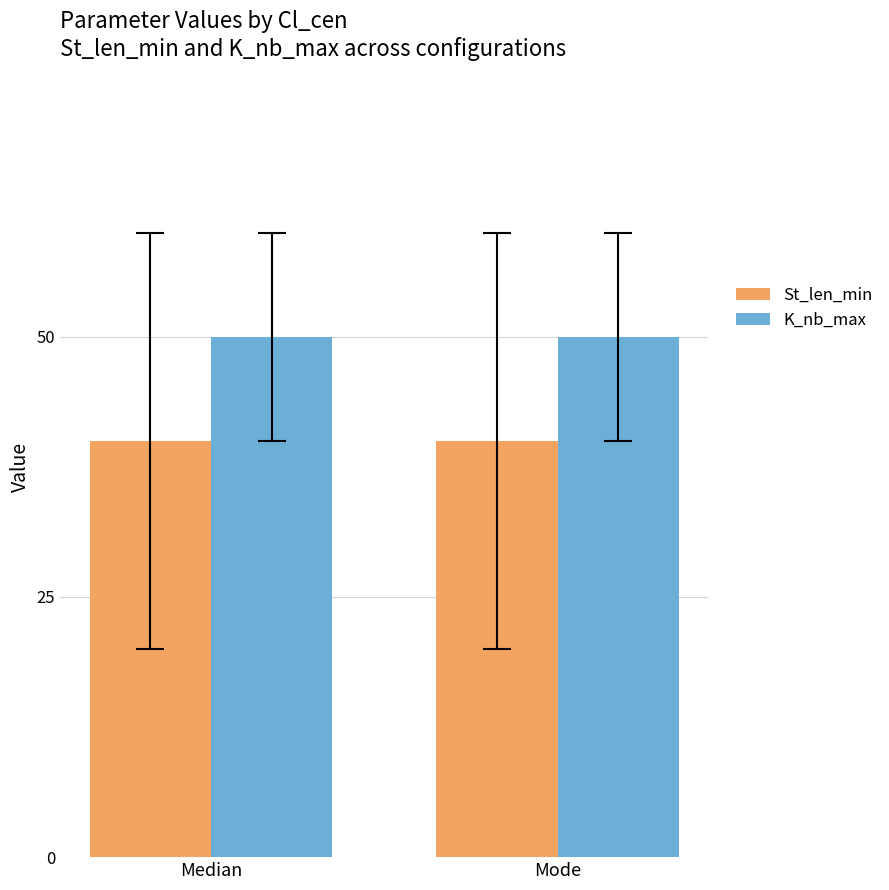

What is the sum of all K_nb_max values?

100